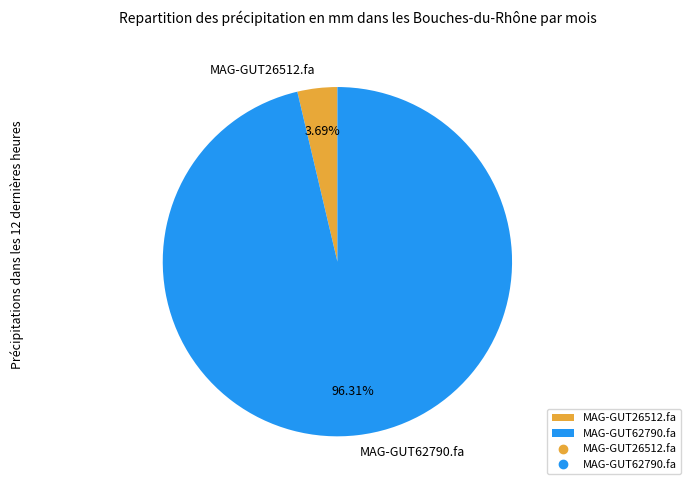

Is MAG-GUT26512.fa the majority of the pie?

No